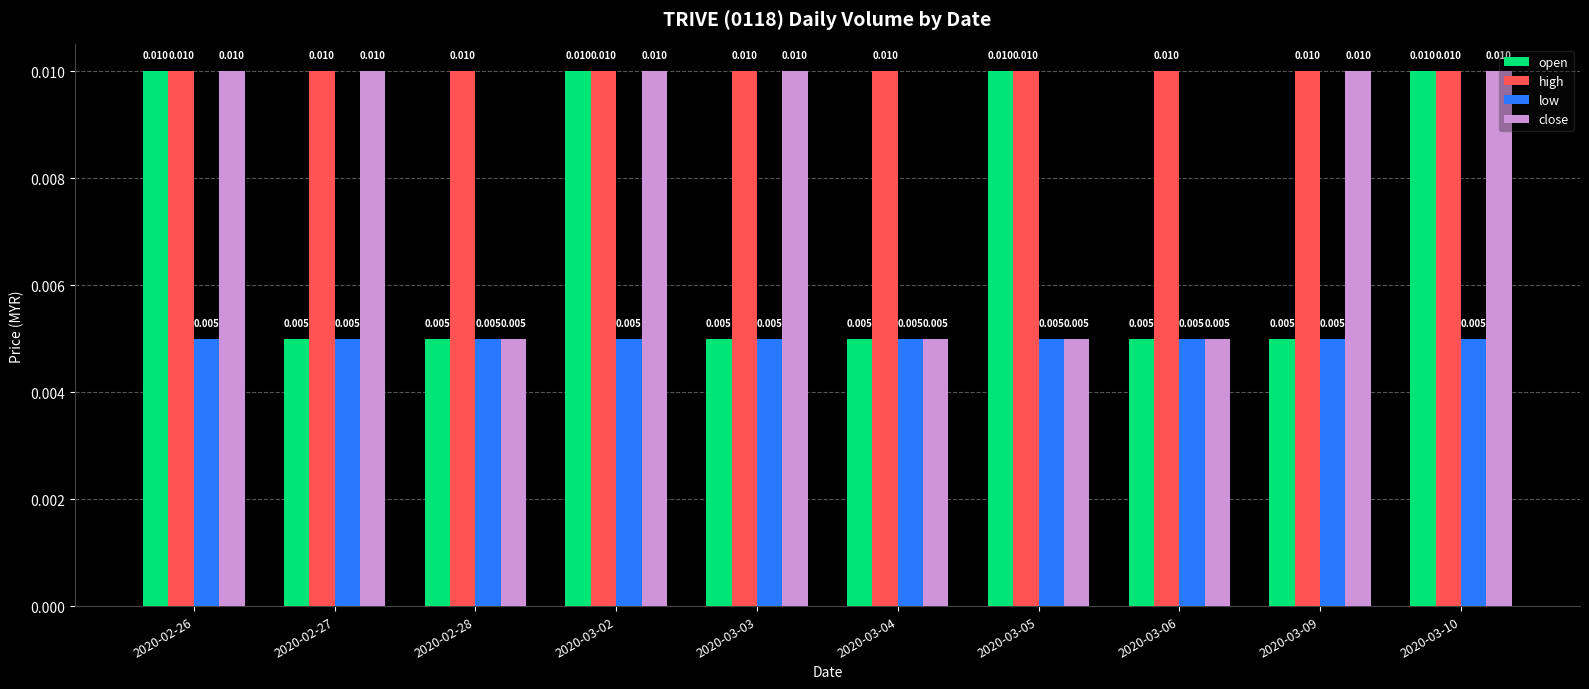

Rank the series by their average value, from highest to lowest.

high, close, open, low